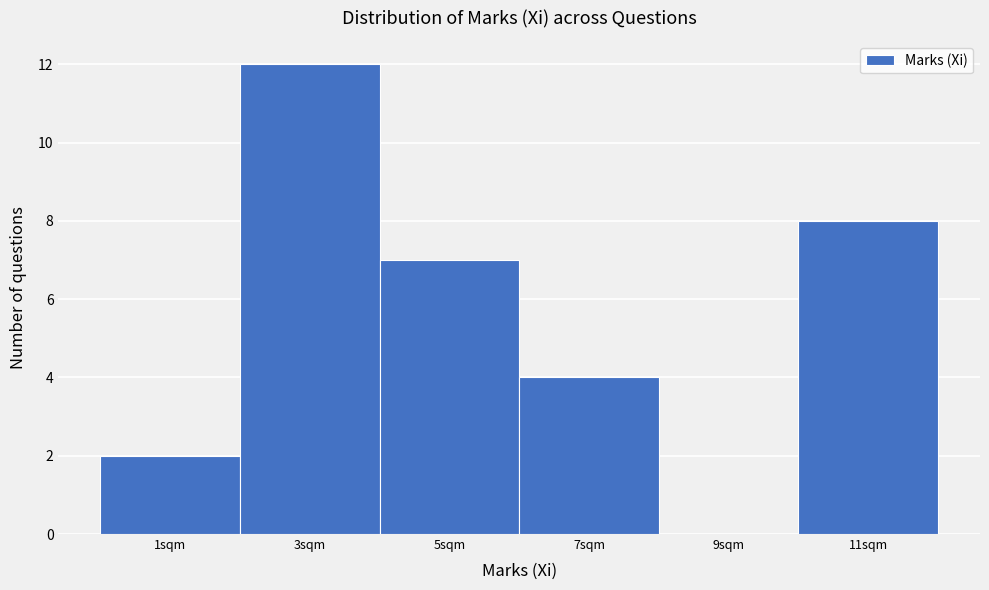

Reading left to right, transcribe this chart: for each bar, give the range it covers on the x-axis and its height. The values are not printed on the chart, so give them approximately, as read against the axis.

0 to 2: 2
2 to 4: 12
4 to 6: 7
6 to 8: 4
8 to 10: 0
10 to 12: 8